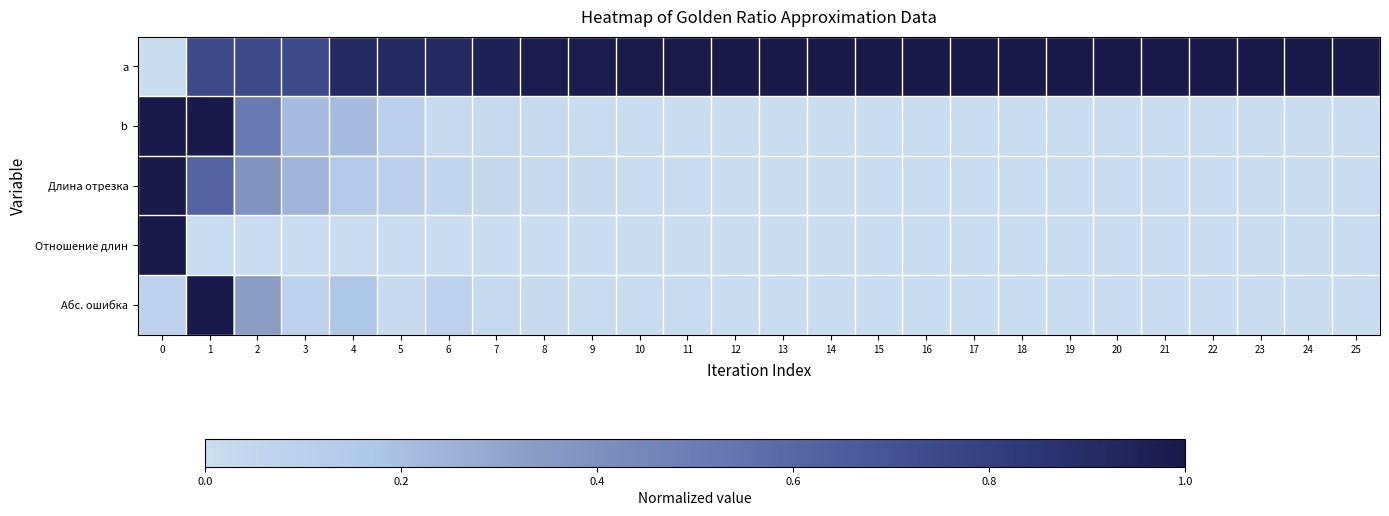

At which category is the sum across all series the highest?

1